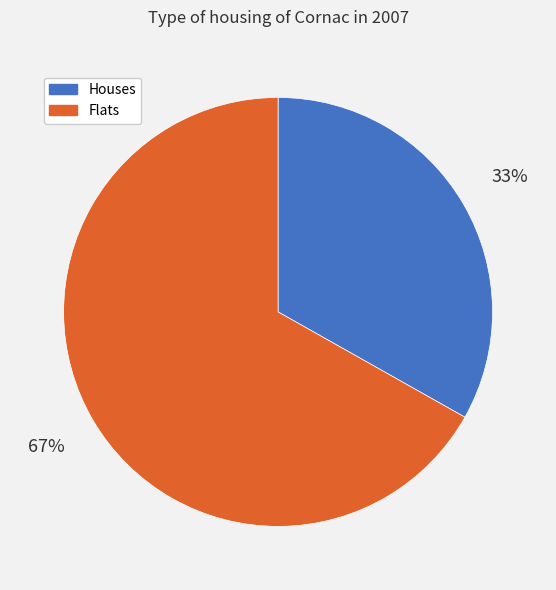

What percentage is the Flats slice, to the nearest percent?

67%